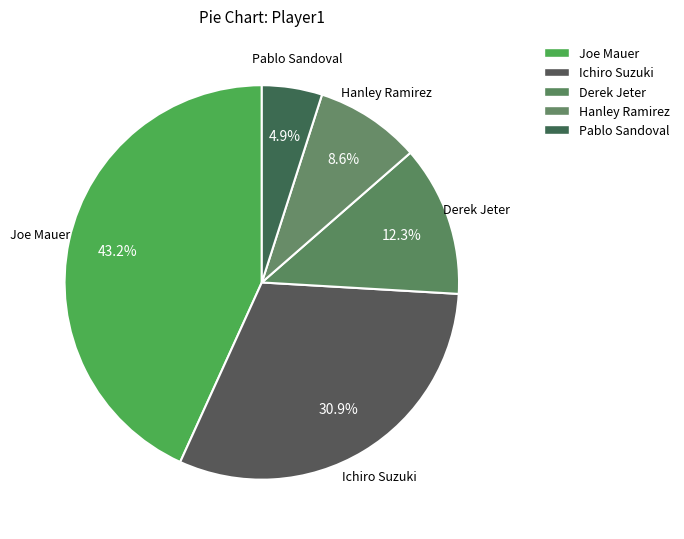

Count the number of slices in the pie.

5